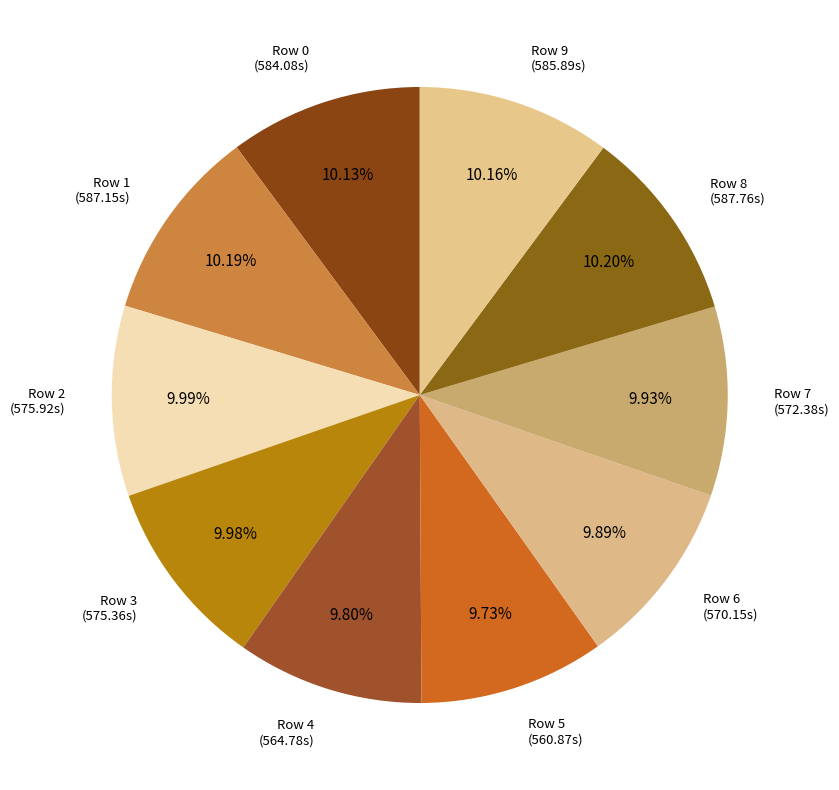

Which category has the smallest portion of the pie?

Row 5